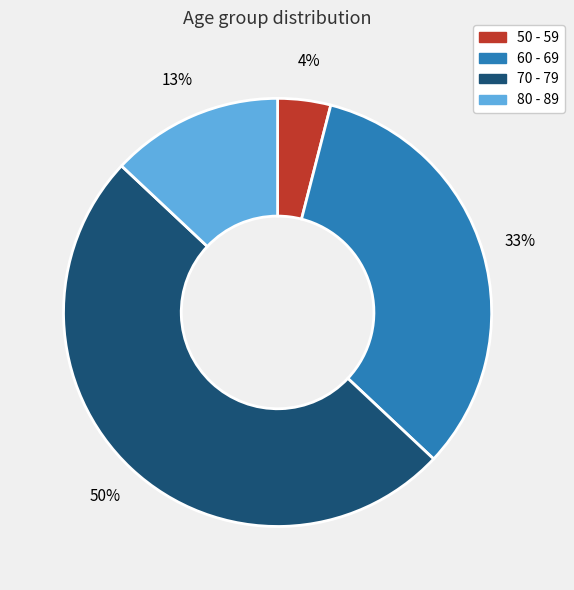

Is it true that 50 - 59 is 18% of the pie?

False